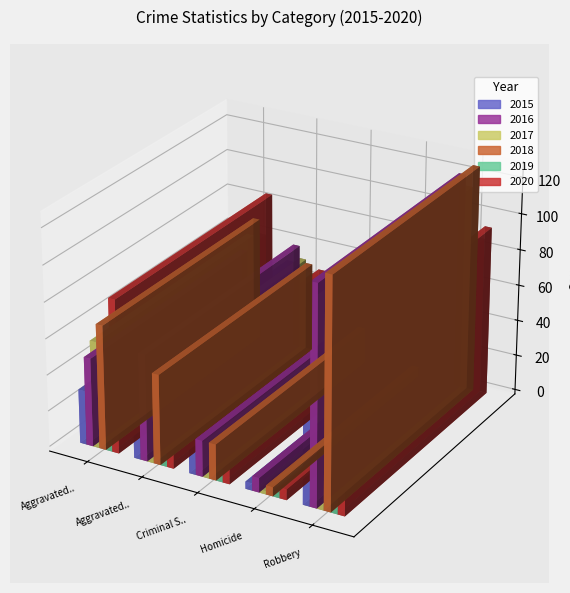

What is the sum of all 2017 values?

246